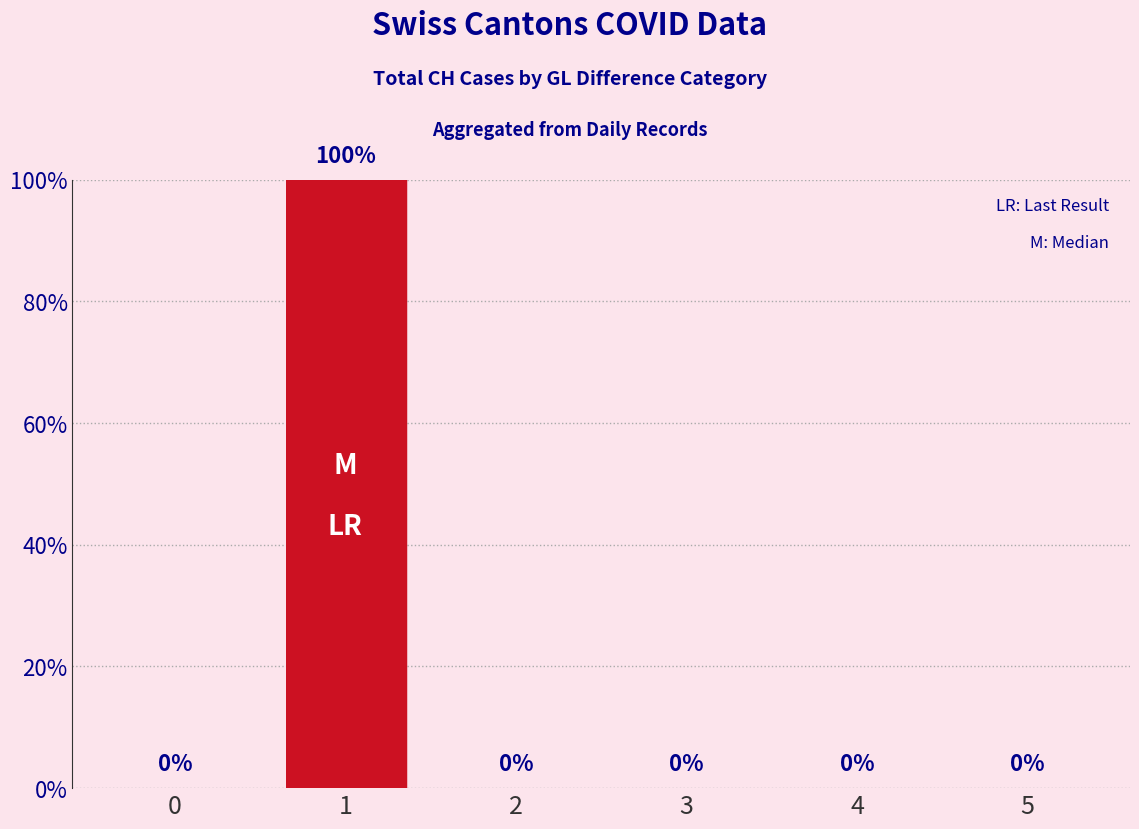

Reading right to left, list all the values displayed in this chart.

0	0	0	0	1	0